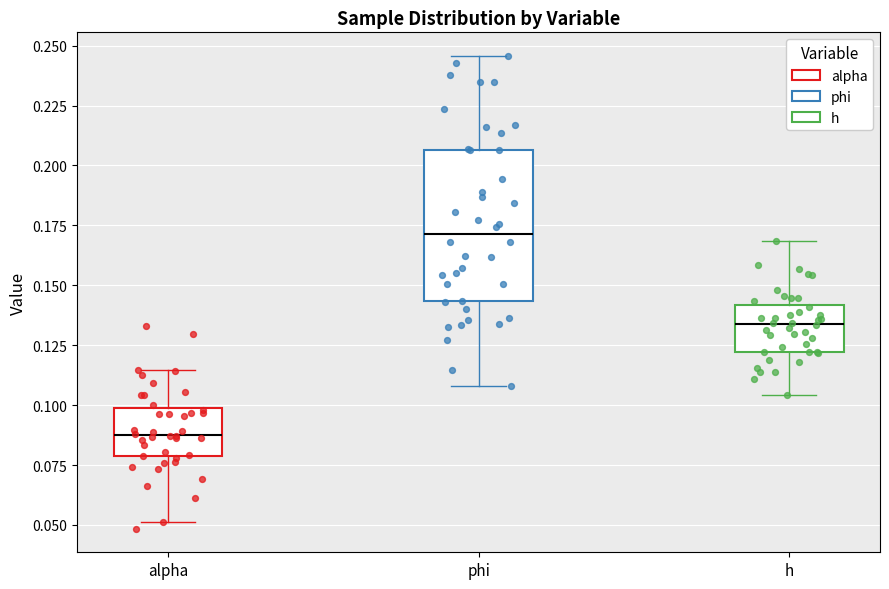

Which box has the lowest median line?

alpha